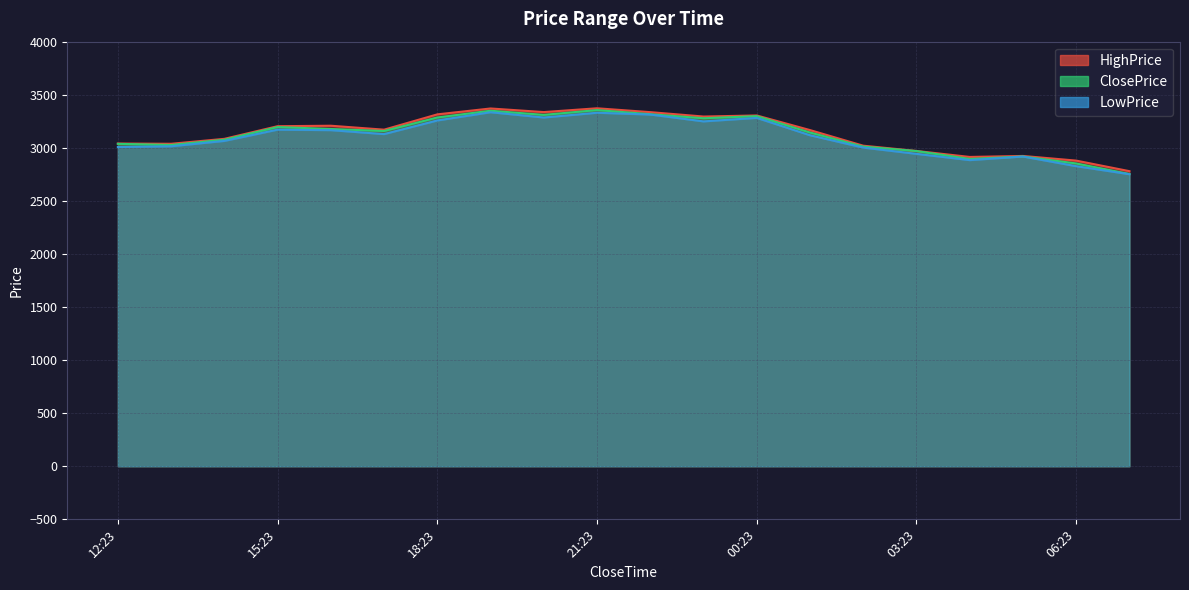

Which series has the largest total across all categories?

HighPrice